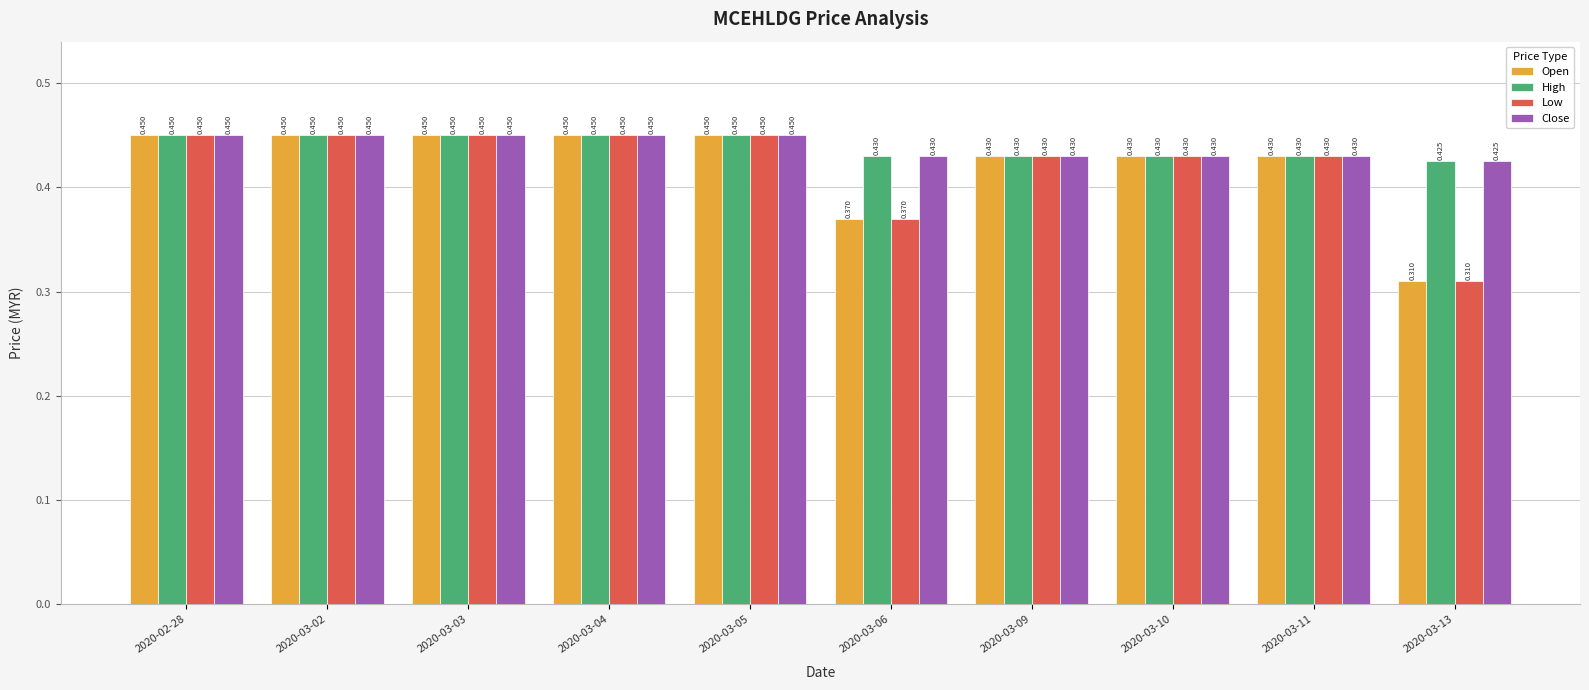

Is the value of Low at 2020-03-04 greater than the value of High at 2020-03-11?

Yes